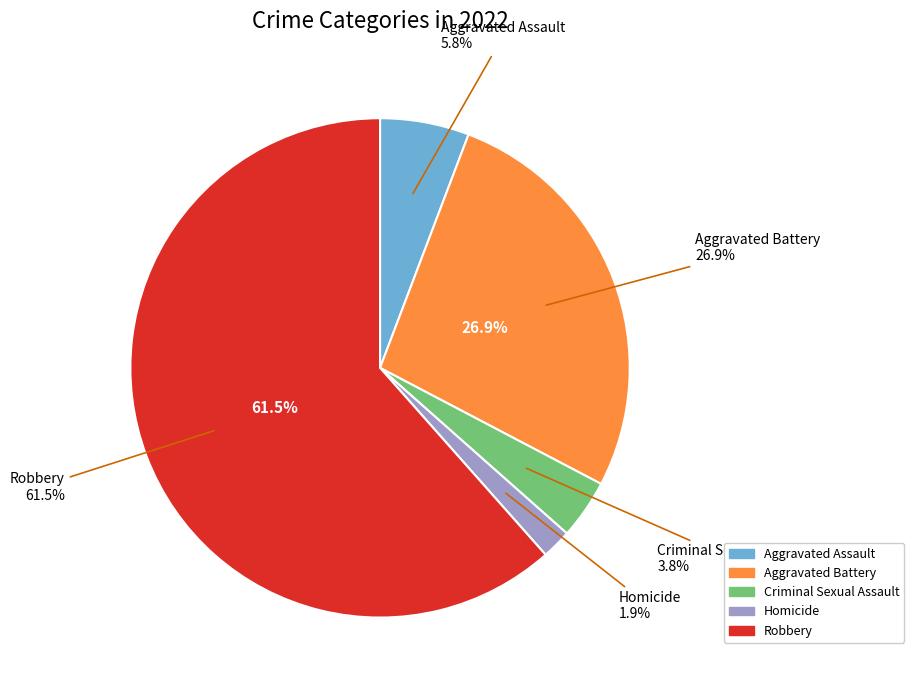

What is the largest slice in the pie chart?

Robbery